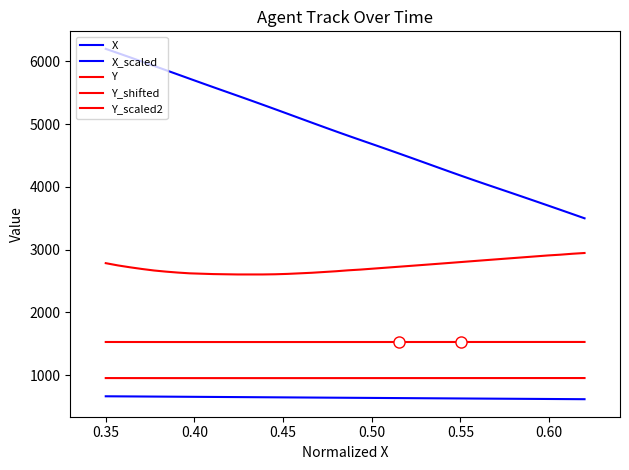

What is the difference between the maximum and minimum values in the X_scaled series?

2700.0